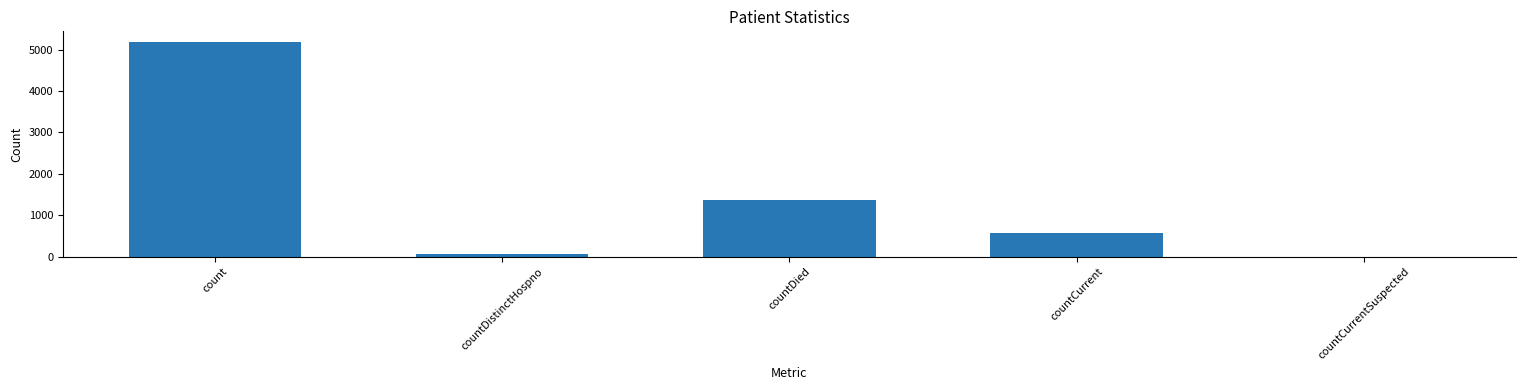

Read the value at count, to the nearest 10.

5180